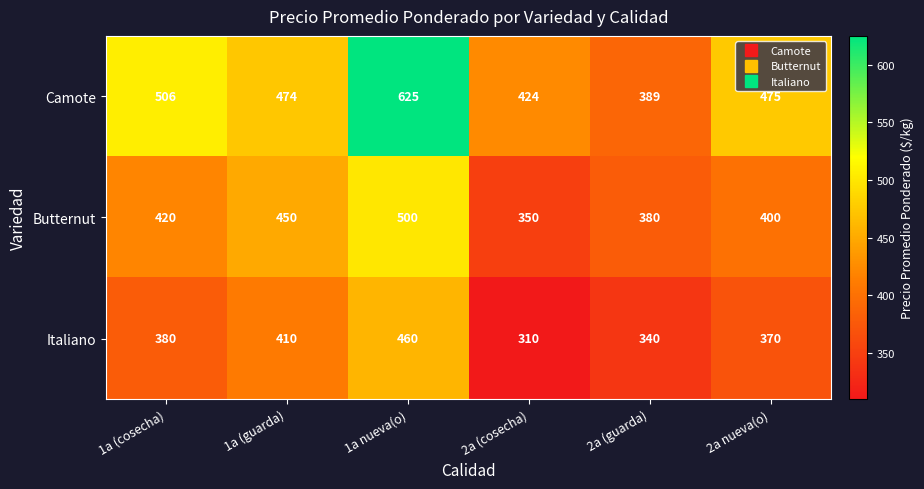

At 1a nueva(o), list the series in order from largest to smallest.

Camote, Butternut, Italiano